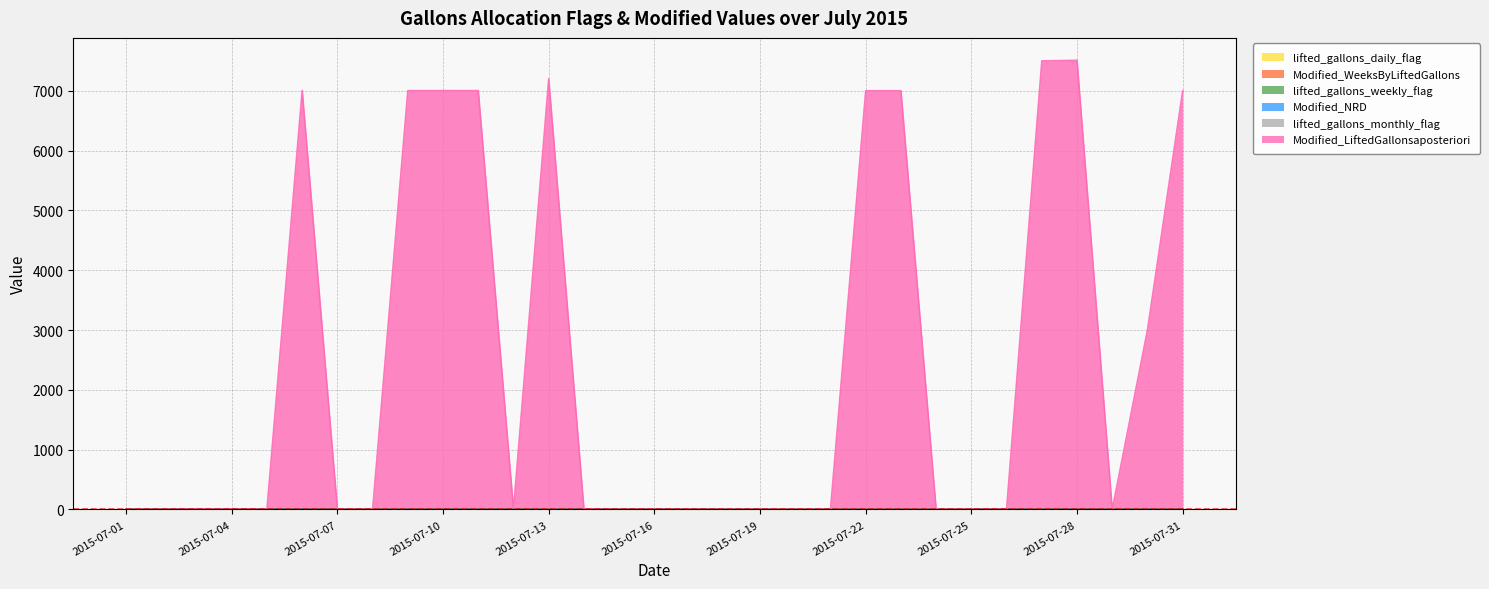

How many data points does each series have?

31